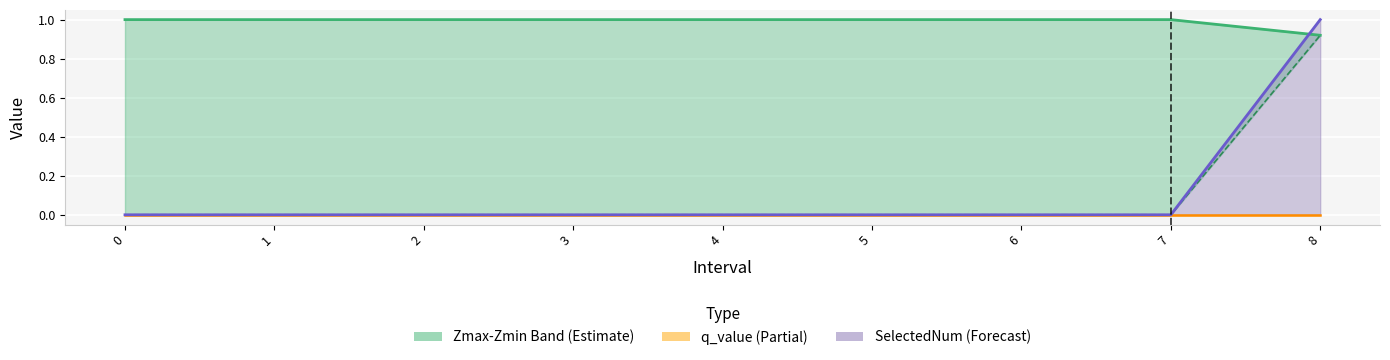

True or false: SelectedNum line and Zmin intersect in this chart.

False